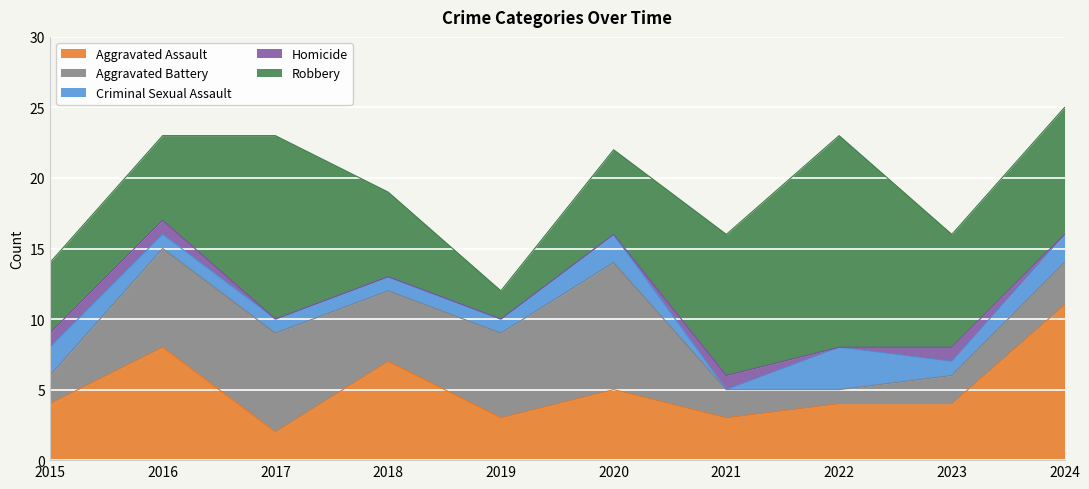

Which series has the widest spread of values?

Robbery